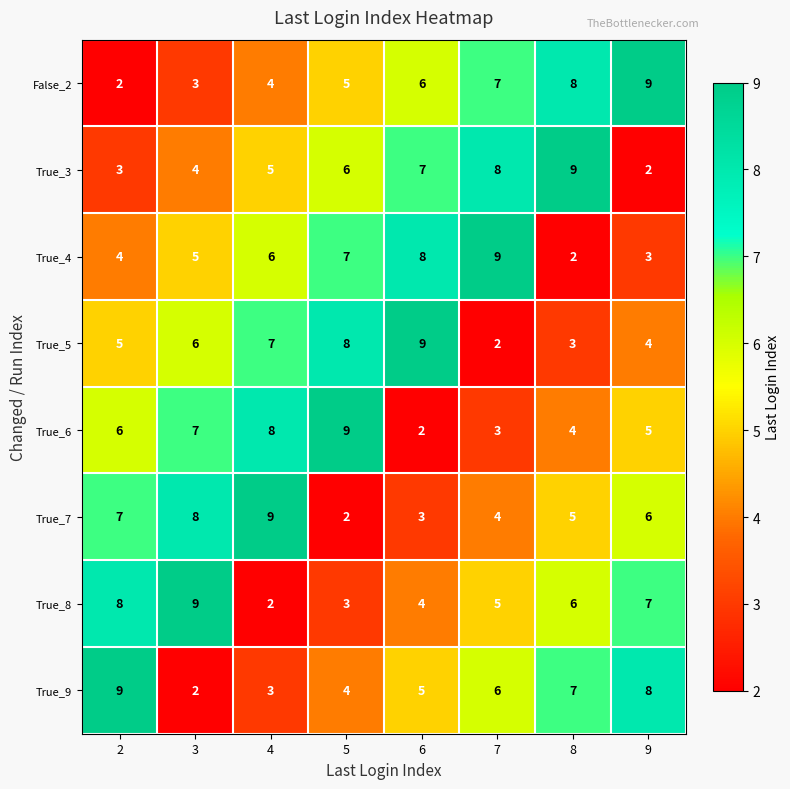

At how many categories does at least one series exceed 2?

8